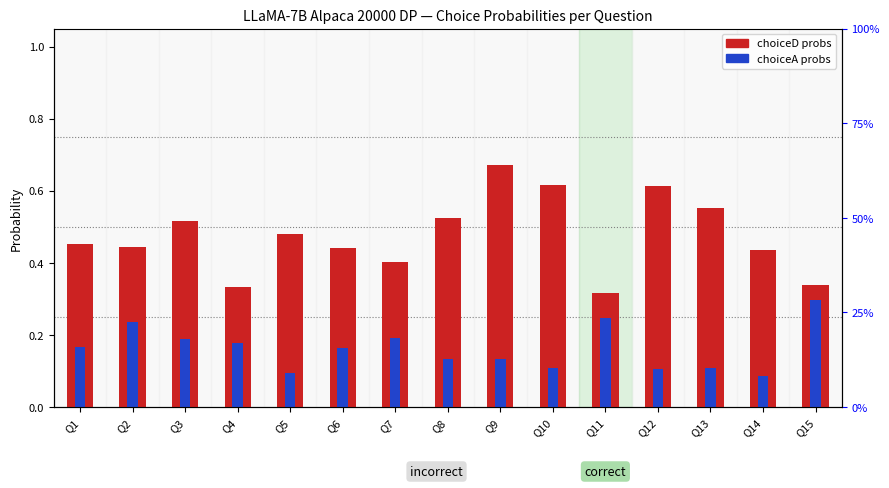

At how many categories does at least one series exceed 0?

15